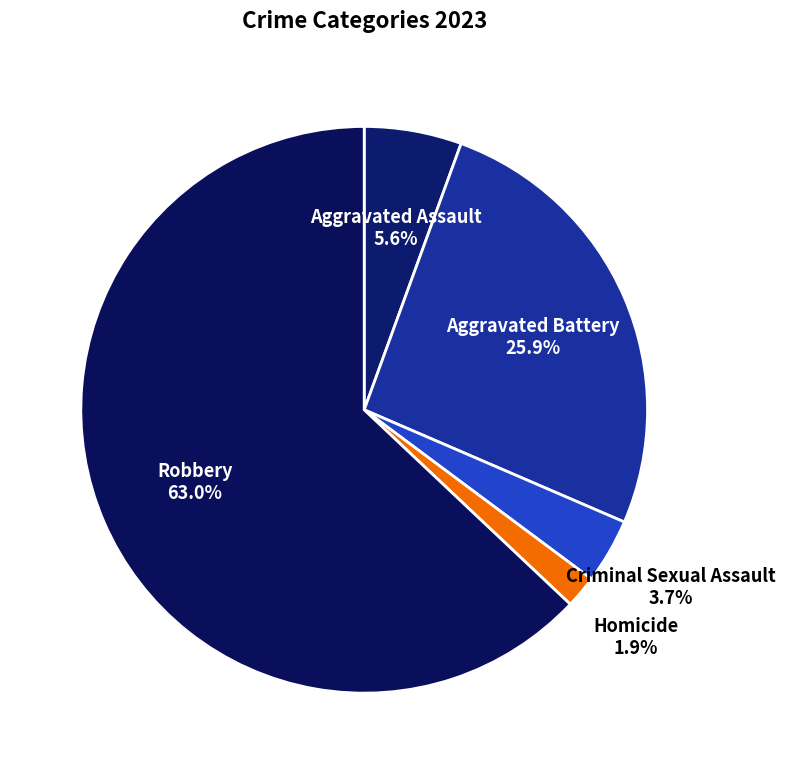

Count the number of slices in the pie.

5